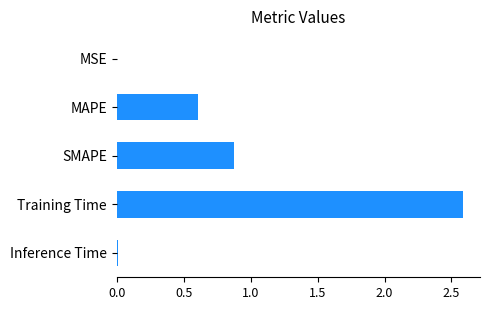

How many distinct data groups are displayed?

1